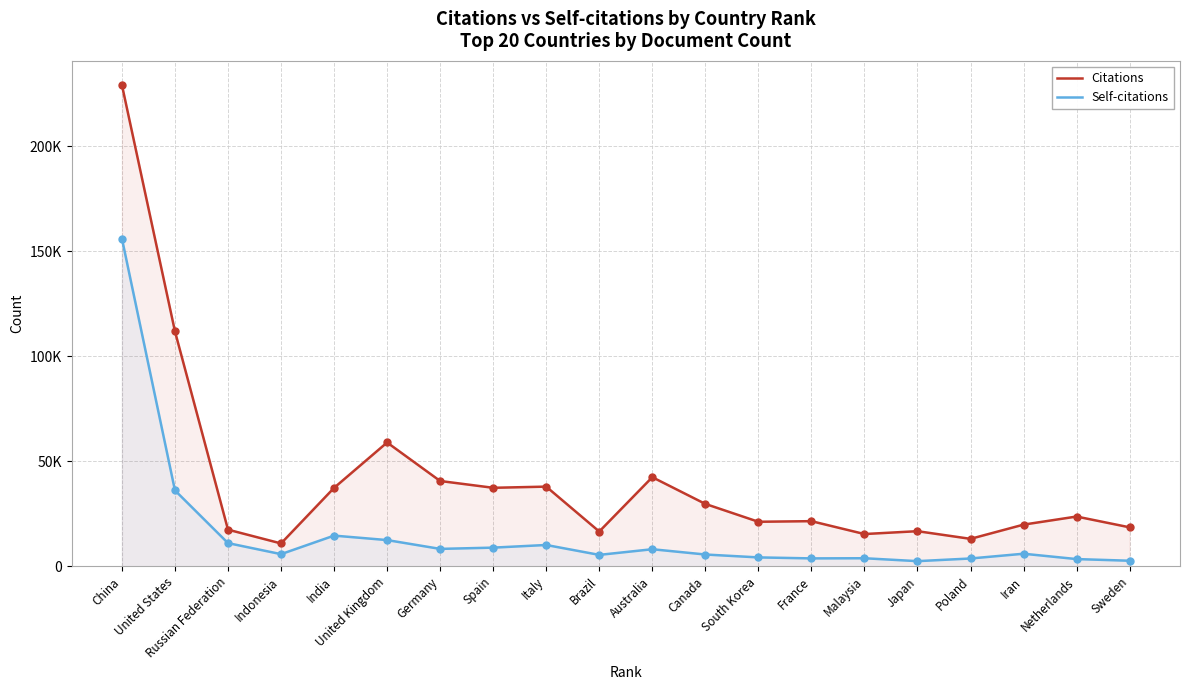

Is the value of Citations at South Korea greater than the value of Self-citations at Australia?

Yes